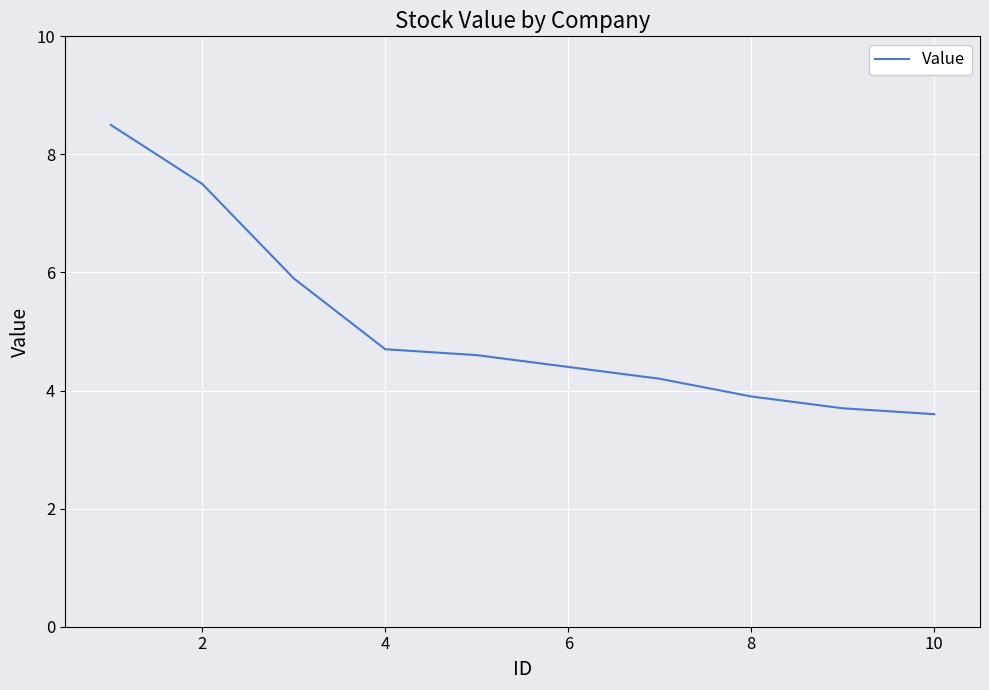

What is the greatest value displayed?

8.5